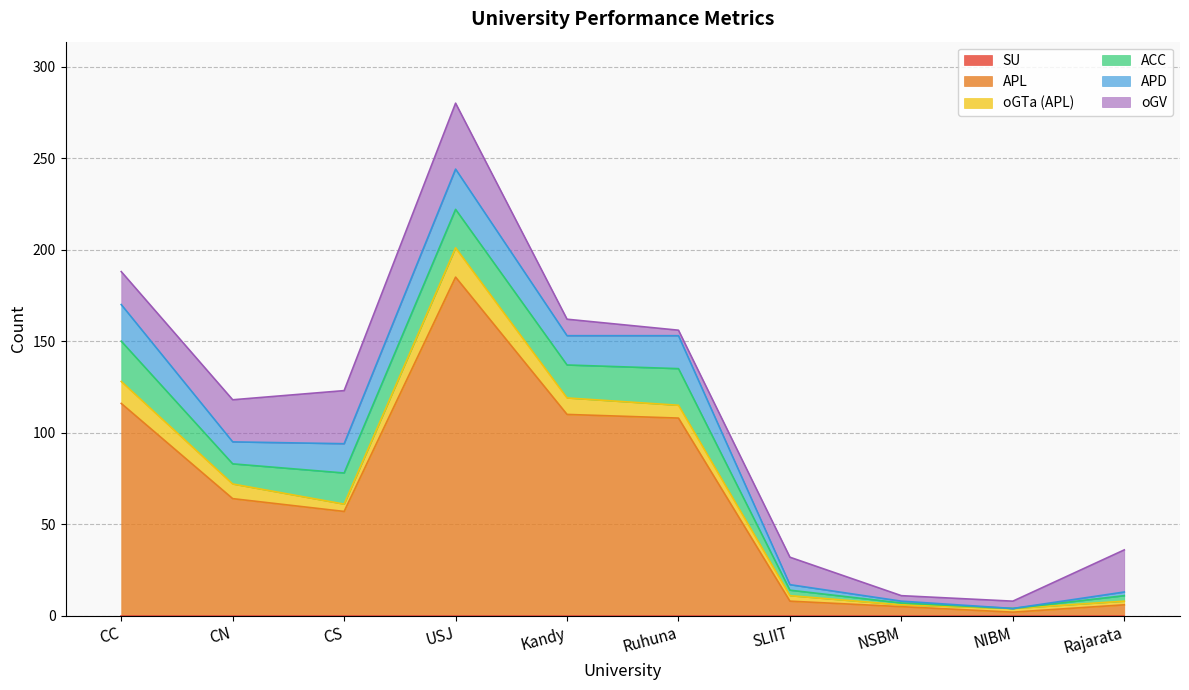

Reading right to left, extract all data points from this chart.

SU: 0	0	0	0	0	0	0	0	0	0
APL: 6	2	5	8	108	110	185	57	64	116
oGTa (APL): 2	2	1	3	7	9	16	4	8	12
ACC: 3	0	1	3	20	18	21	17	11	22
APD: 2	0	1	3	18	16	22	16	12	20
oGV: 23	4	3	15	3	9	36	29	23	18